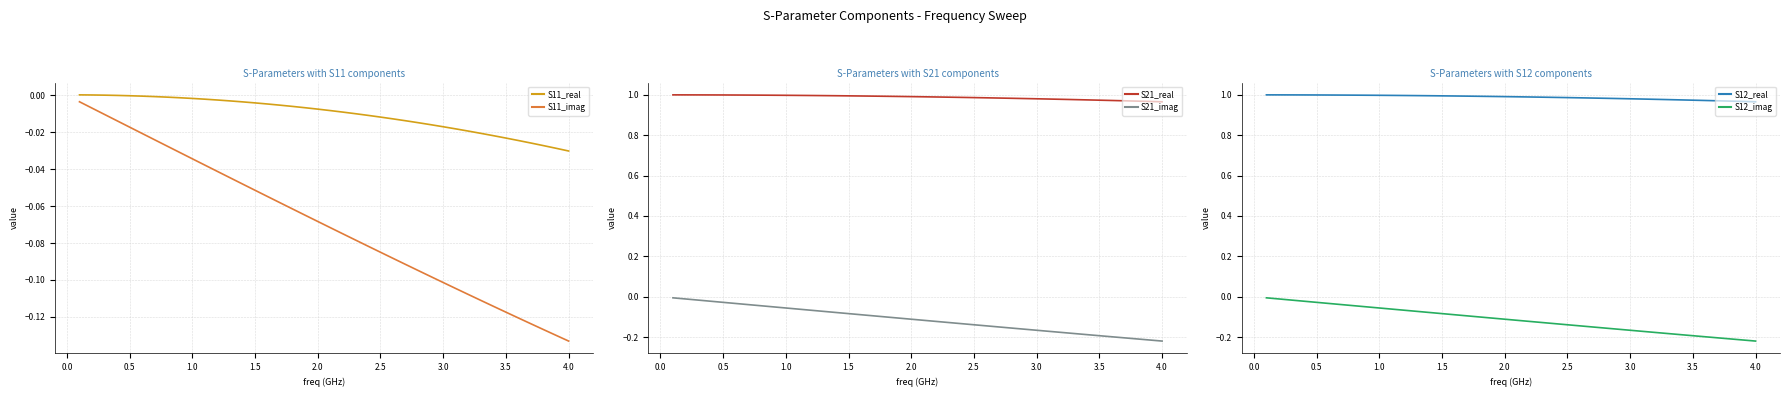

True or false: S11_imag has a value of -0.0 at 1.5.

False